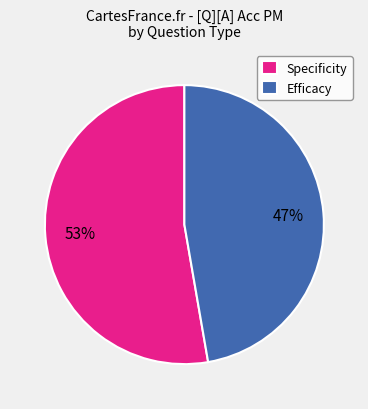

Which slice is the largest?

Specificity